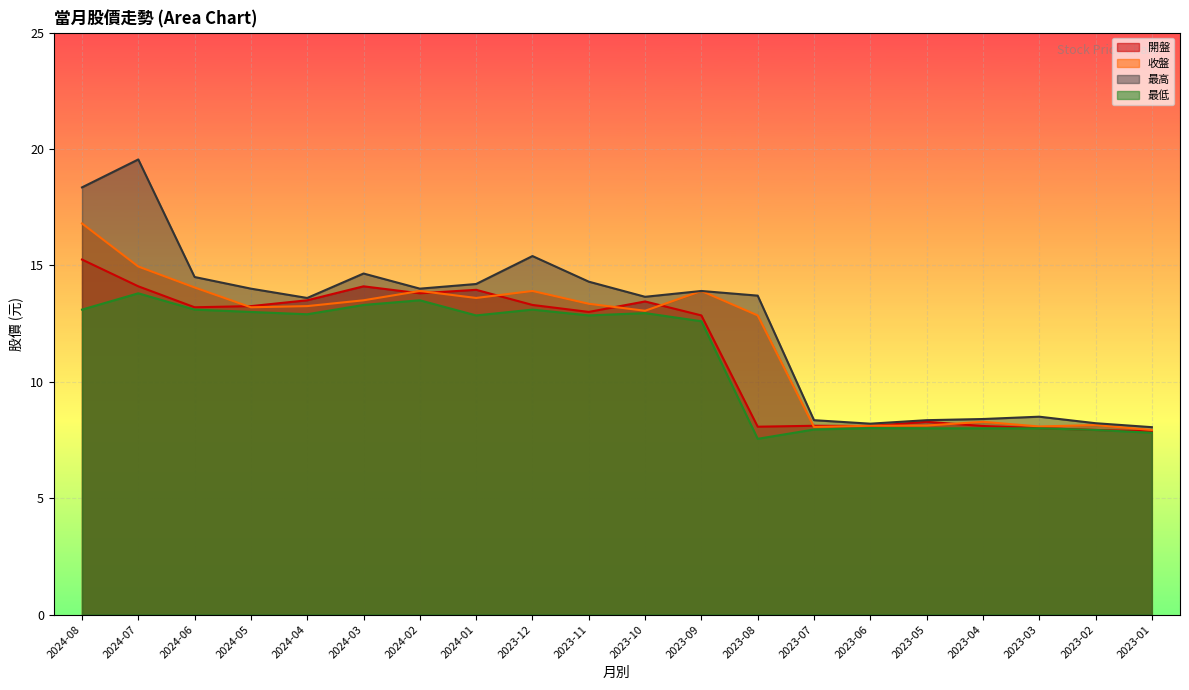

What is the minimum value for 最高?

8.1